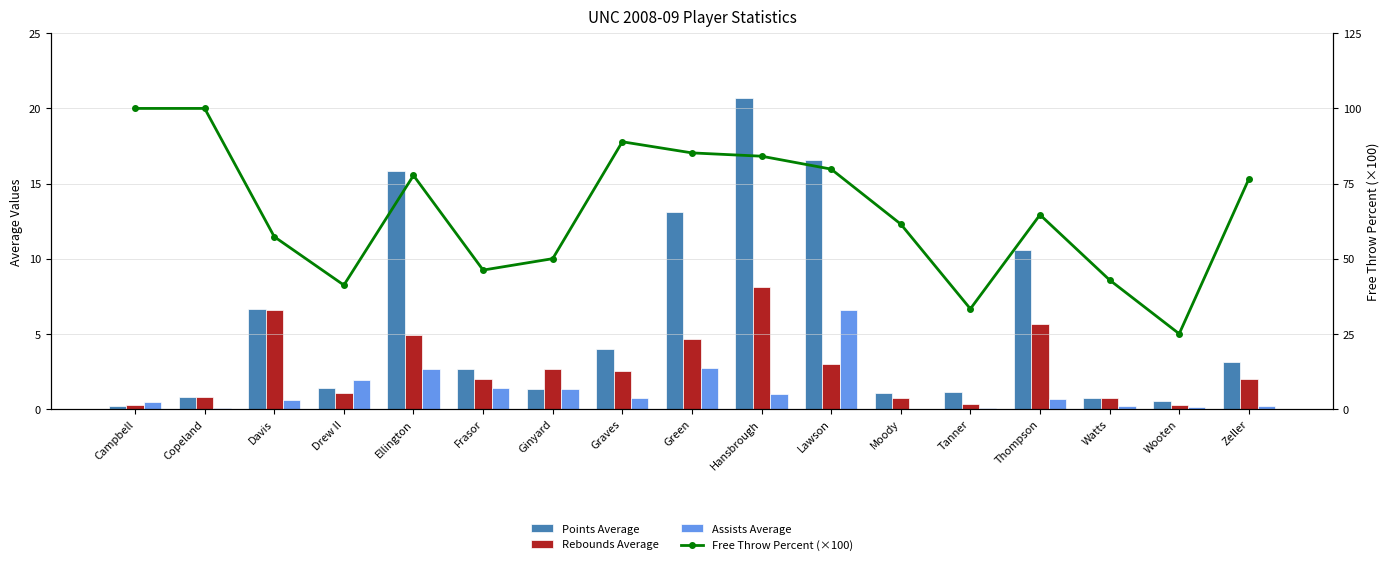

Rank the categories by Assists Average value from lowest to highest.

Moody, Tanner, Copeland, Wooten, Watts, Zeller, Campbell, Davis, Thompson, Graves, Hansbrough, Ginyard, Frasor, Drew II, Ellington, Green, Lawson